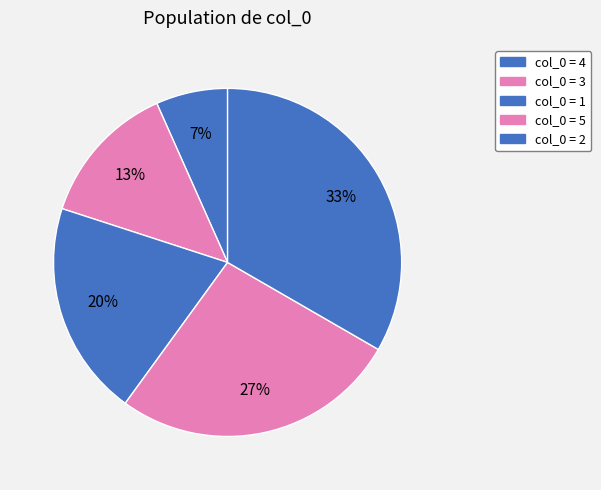

How many slices are in this pie chart?

5